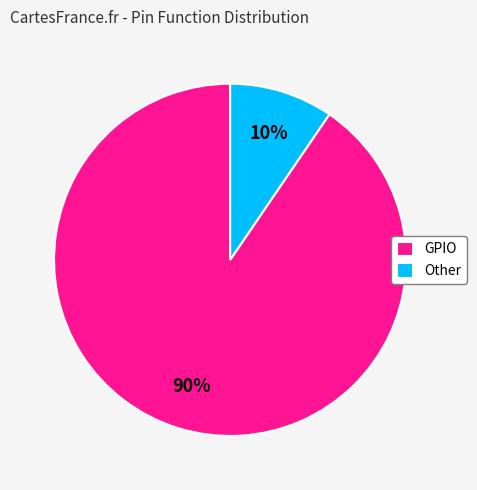

Which category has the smallest portion of the pie?

Other